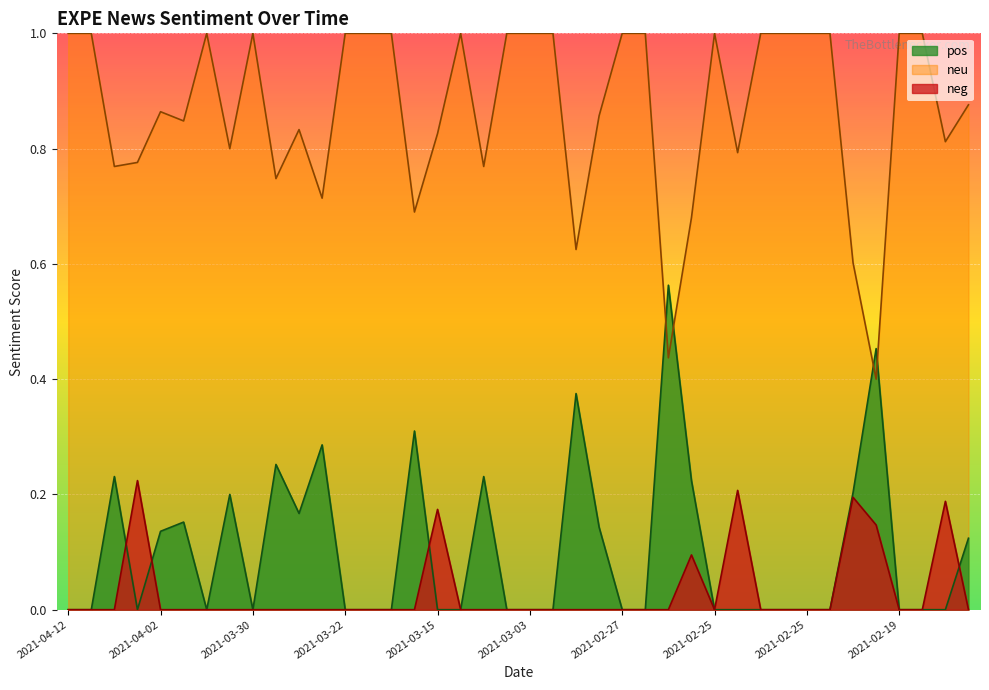

What are all the series names shown in the legend?

pos, neu, neg